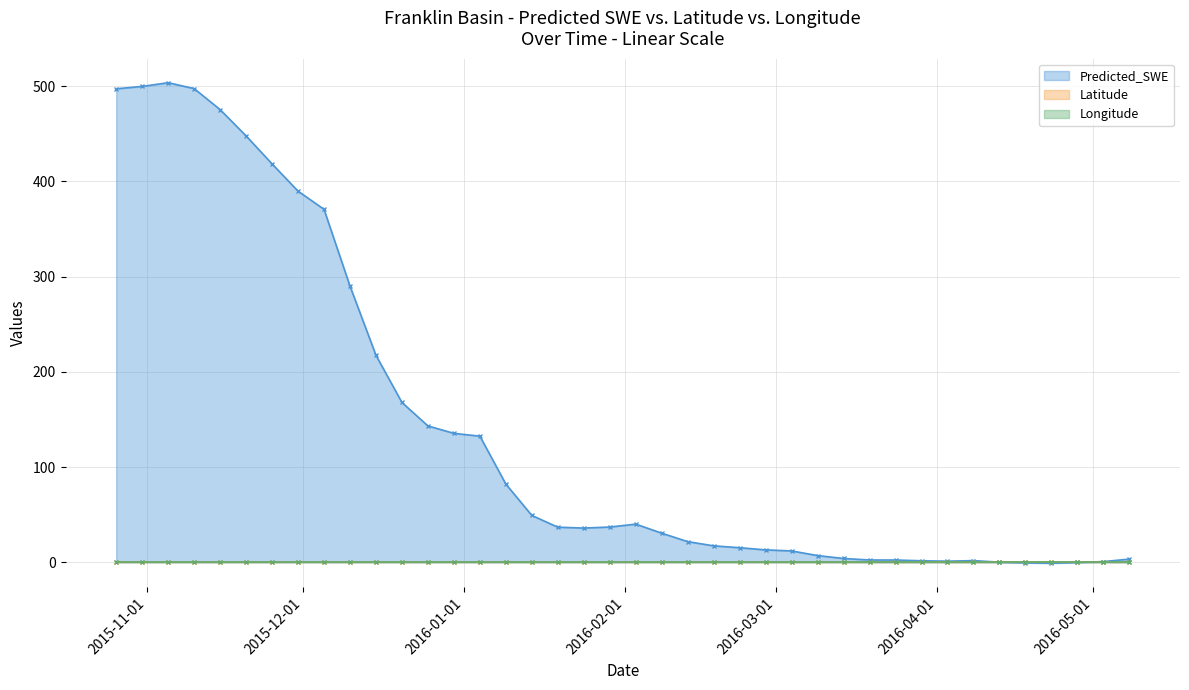

At which category does the chart reach its minimum across all series?

2016-04-23